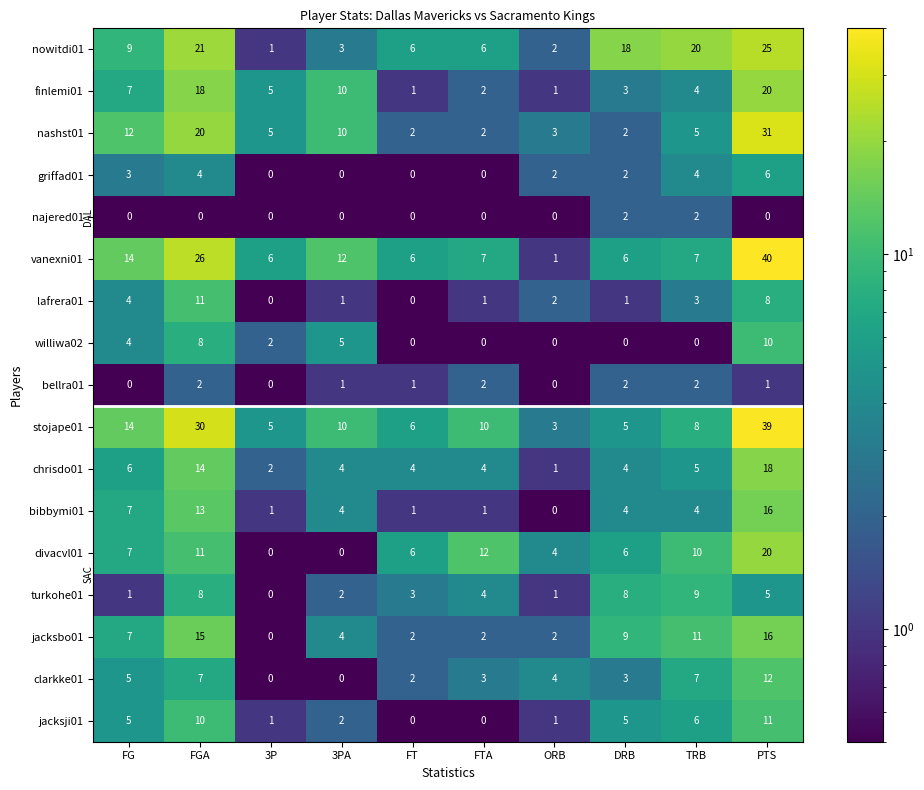

True or false: turkohe01 has a value of 0 at ORB.

False